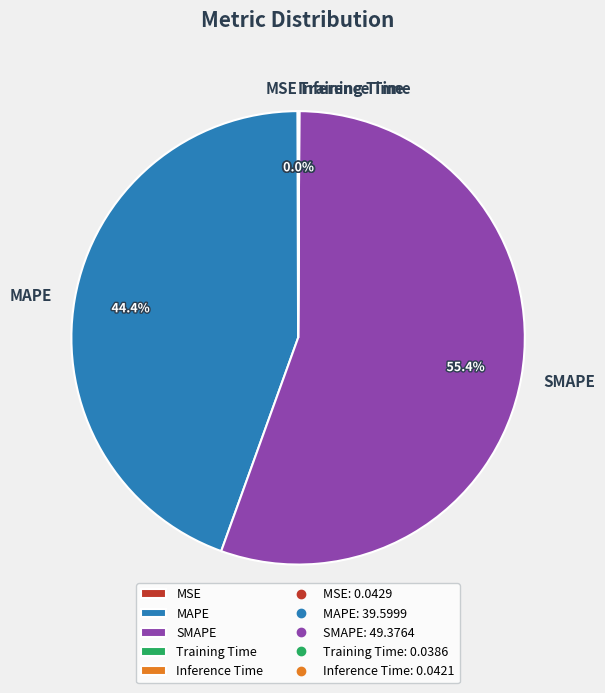

Which slice is the largest?

SMAPE